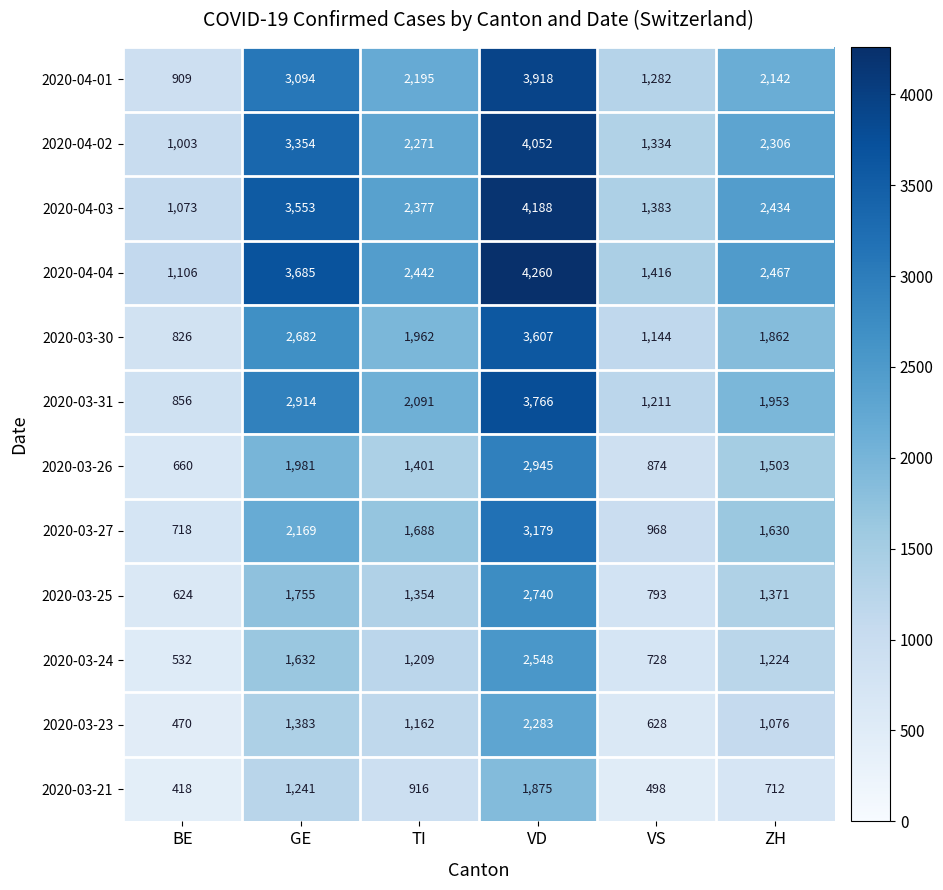

What is the difference between the maximum and minimum values in the 2020-03-27 series?

2461